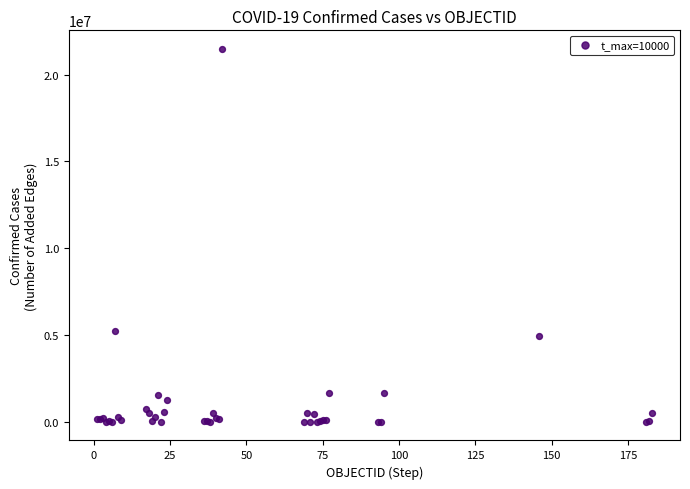

What Y value in the scatter plot is closest to 10740577?

5260719